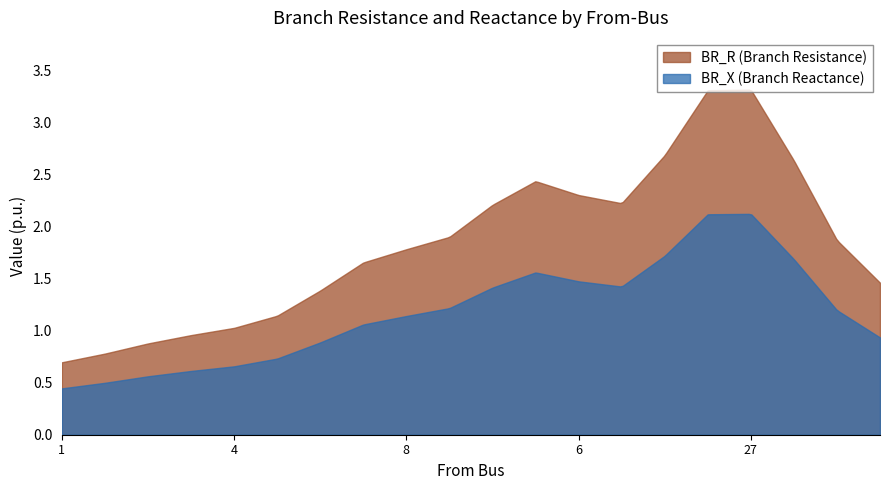

What is the label of the 2nd point from the right?

11